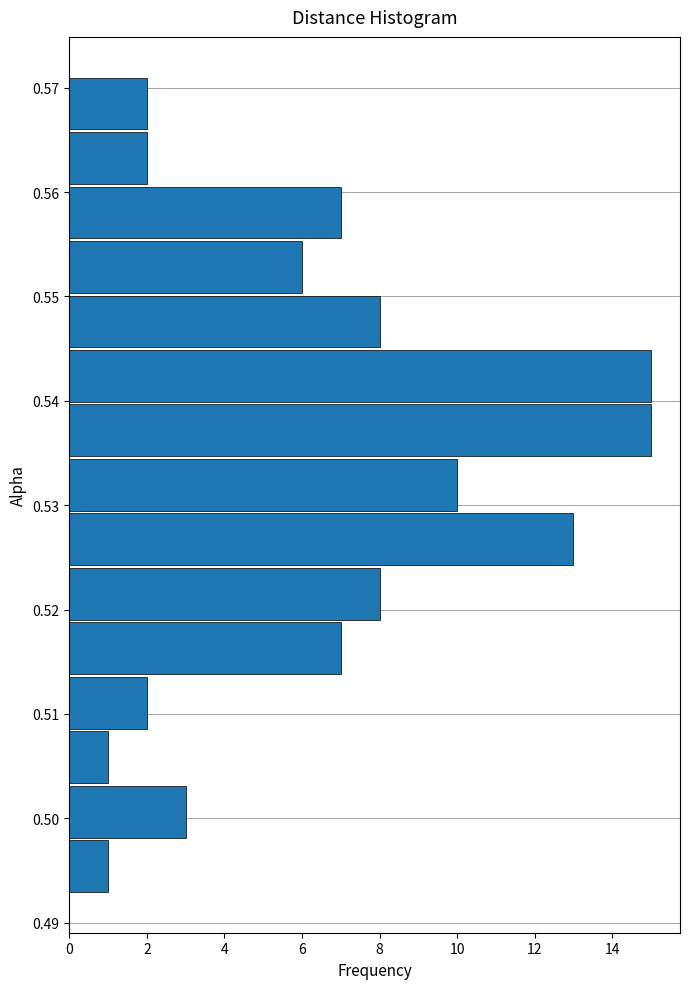

How long is the bar that spans 0.545 to 0.550 on the y-axis? Neither the bar edges nor the lengths are printed on the chart, so give them approximately, as read against the axes.

8